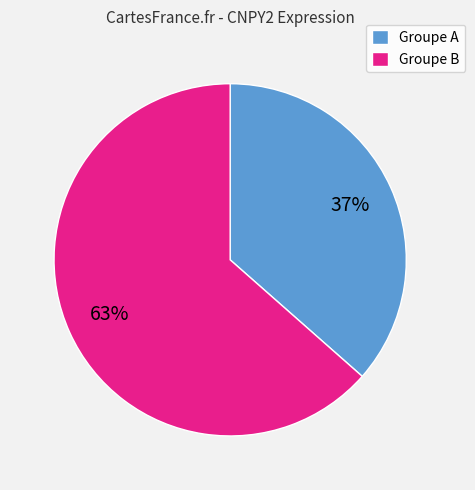

Do Groupe B and Groupe A together represent more than half of the pie?

Yes